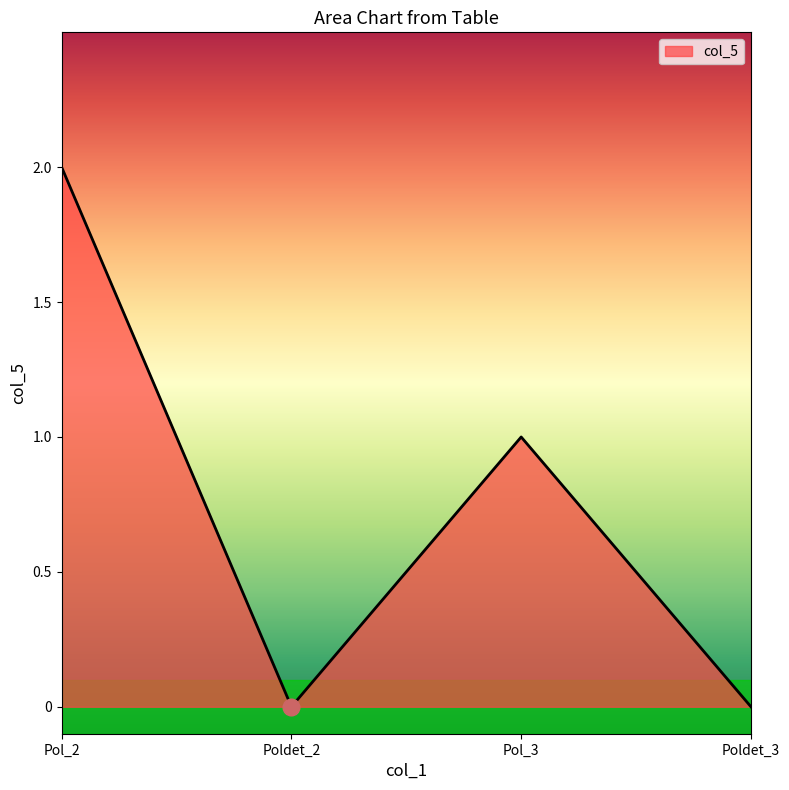

True or false: the data shows 1 at Poldet_3.

False